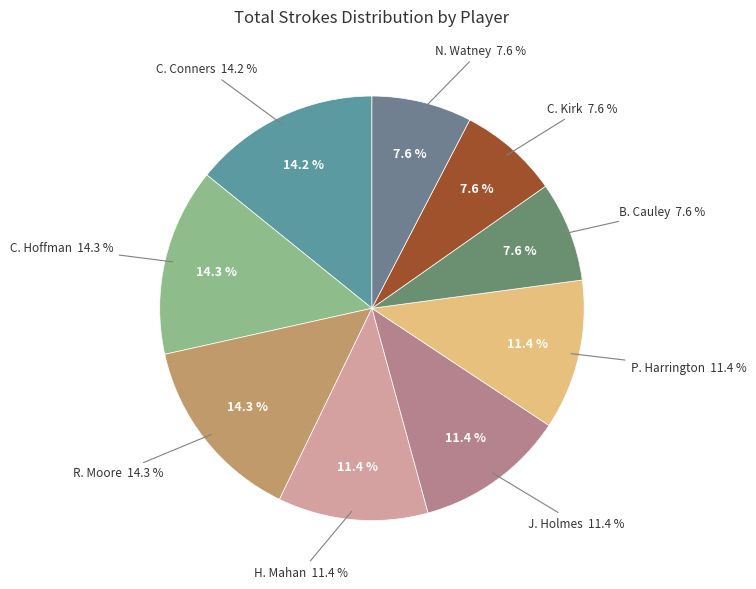

Which slice is the largest?

R. Moore